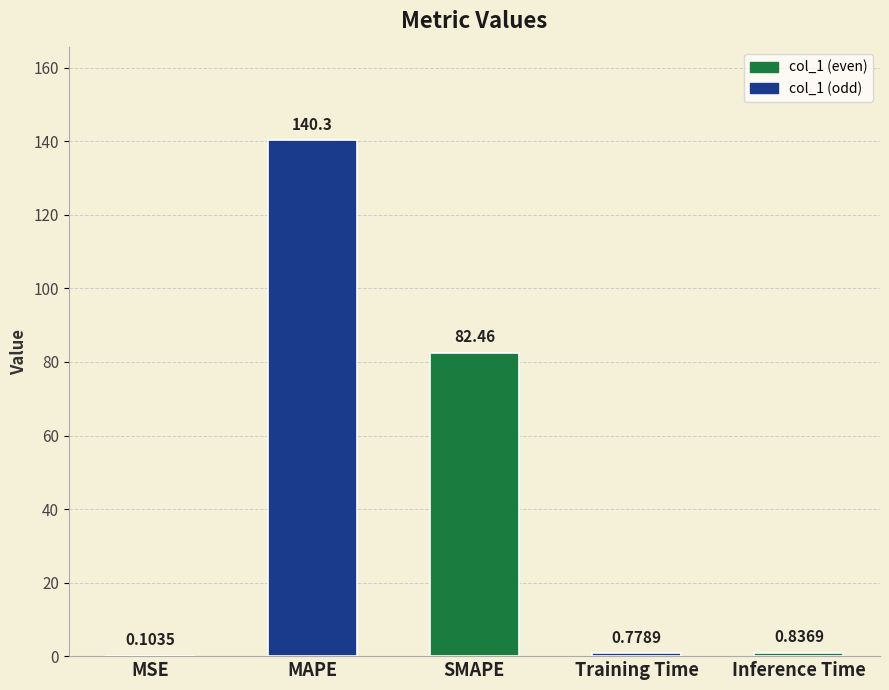

What is the change in value from SMAPE to Training Time?

-81.7